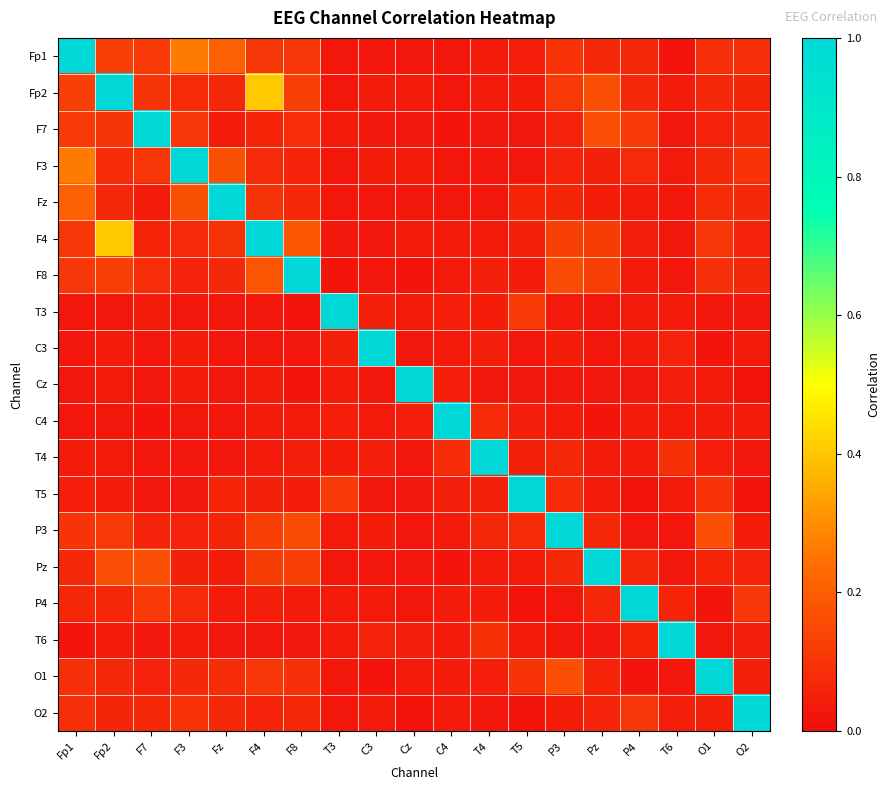

Reading right to left, list all the values displayed in this chart.

Fp1: O2=0.1	O1=0.1	T6=0.0	P4=0.1	Pz=0.1	P3=0.1	T5=0.0	T4=0.0	C4=0.0	Cz=0.0	C3=0.0	T3=0.0	F8=0.1	F4=0.1	Fz=0.2	F3=0.3	F7=0.1	Fp2=0.1	Fp1=1.0
Fp2: O2=0.1	O1=0.1	T6=0.0	P4=0.1	Pz=0.2	P3=0.1	T5=0.0	T4=0.0	C4=0.0	Cz=0.0	C3=0.0	T3=0.0	F8=0.1	F4=0.4	Fz=0.1	F3=0.1	F7=0.1	Fp2=1.0	Fp1=0.1
F7: O2=0.1	O1=0.1	T6=0.0	P4=0.1	Pz=0.2	P3=0.1	T5=0.0	T4=0.0	C4=0.0	Cz=0.0	C3=0.0	T3=0.0	F8=0.1	F4=0.1	Fz=0.0	F3=0.1	F7=1.0	Fp2=0.1	Fp1=0.1
F3: O2=0.1	O1=0.1	T6=0.0	P4=0.1	Pz=0.1	P3=0.1	T5=0.0	T4=0.0	C4=0.0	Cz=0.0	C3=0.0	T3=0.0	F8=0.1	F4=0.1	Fz=0.2	F3=1.0	F7=0.1	Fp2=0.1	Fp1=0.3
Fz: O2=0.1	O1=0.1	T6=0.0	P4=0.0	Pz=0.0	P3=0.1	T5=0.1	T4=0.0	C4=0.0	Cz=0.0	C3=0.0	T3=0.0	F8=0.1	F4=0.1	Fz=1.0	F3=0.2	F7=0.0	Fp2=0.1	Fp1=0.2
F4: O2=0.1	O1=0.1	T6=0.0	P4=0.0	Pz=0.1	P3=0.1	T5=0.1	T4=0.0	C4=0.0	Cz=0.0	C3=0.0	T3=0.0	F8=0.2	F4=1.0	Fz=0.1	F3=0.1	F7=0.1	Fp2=0.4	Fp1=0.1
F8: O2=0.1	O1=0.1	T6=0.0	P4=0.0	Pz=0.1	P3=0.2	T5=0.0	T4=0.0	C4=0.0	Cz=0.0	C3=0.0	T3=0.0	F8=1.0	F4=0.2	Fz=0.1	F3=0.1	F7=0.1	Fp2=0.1	Fp1=0.1
T3: O2=0.0	O1=0.0	T6=0.0	P4=0.0	Pz=0.0	P3=0.0	T5=0.1	T4=0.0	C4=0.0	Cz=0.0	C3=0.0	T3=1.0	F8=0.0	F4=0.0	Fz=0.0	F3=0.0	F7=0.0	Fp2=0.0	Fp1=0.0
C3: O2=0.0	O1=0.0	T6=0.1	P4=0.0	Pz=0.0	P3=0.0	T5=0.0	T4=0.0	C4=0.0	Cz=0.0	C3=1.0	T3=0.0	F8=0.0	F4=0.0	Fz=0.0	F3=0.0	F7=0.0	Fp2=0.0	Fp1=0.0
Cz: O2=0.0	O1=0.0	T6=0.0	P4=0.0	Pz=0.0	P3=0.0	T5=0.0	T4=0.0	C4=0.0	Cz=1.0	C3=0.0	T3=0.0	F8=0.0	F4=0.0	Fz=0.0	F3=0.0	F7=0.0	Fp2=0.0	Fp1=0.0
C4: O2=0.0	O1=0.0	T6=0.0	P4=0.0	Pz=0.0	P3=0.0	T5=0.0	T4=0.1	C4=1.0	Cz=0.0	C3=0.0	T3=0.0	F8=0.0	F4=0.0	Fz=0.0	F3=0.0	F7=0.0	Fp2=0.0	Fp1=0.0
T4: O2=0.0	O1=0.0	T6=0.1	P4=0.0	Pz=0.0	P3=0.1	T5=0.0	T4=1.0	C4=0.1	Cz=0.0	C3=0.0	T3=0.0	F8=0.0	F4=0.0	Fz=0.0	F3=0.0	F7=0.0	Fp2=0.0	Fp1=0.0
T5: O2=0.0	O1=0.1	T6=0.0	P4=0.0	Pz=0.0	P3=0.1	T5=1.0	T4=0.0	C4=0.0	Cz=0.0	C3=0.0	T3=0.1	F8=0.0	F4=0.1	Fz=0.1	F3=0.0	F7=0.0	Fp2=0.0	Fp1=0.0
P3: O2=0.0	O1=0.2	T6=0.0	P4=0.0	Pz=0.1	P3=1.0	T5=0.1	T4=0.1	C4=0.0	Cz=0.0	C3=0.0	T3=0.0	F8=0.2	F4=0.1	Fz=0.1	F3=0.1	F7=0.1	Fp2=0.1	Fp1=0.1
Pz: O2=0.1	O1=0.1	T6=0.0	P4=0.1	Pz=1.0	P3=0.1	T5=0.0	T4=0.0	C4=0.0	Cz=0.0	C3=0.0	T3=0.0	F8=0.1	F4=0.1	Fz=0.0	F3=0.1	F7=0.2	Fp2=0.2	Fp1=0.1
P4: O2=0.1	O1=0.0	T6=0.1	P4=1.0	Pz=0.1	P3=0.0	T5=0.0	T4=0.0	C4=0.0	Cz=0.0	C3=0.0	T3=0.0	F8=0.0	F4=0.0	Fz=0.0	F3=0.1	F7=0.1	Fp2=0.1	Fp1=0.1
T6: O2=0.0	O1=0.0	T6=1.0	P4=0.1	Pz=0.0	P3=0.0	T5=0.0	T4=0.1	C4=0.0	Cz=0.0	C3=0.1	T3=0.0	F8=0.0	F4=0.0	Fz=0.0	F3=0.0	F7=0.0	Fp2=0.0	Fp1=0.0
O1: O2=0.0	O1=1.0	T6=0.0	P4=0.0	Pz=0.1	P3=0.2	T5=0.1	T4=0.0	C4=0.0	Cz=0.0	C3=0.0	T3=0.0	F8=0.1	F4=0.1	Fz=0.1	F3=0.1	F7=0.1	Fp2=0.1	Fp1=0.1
O2: O2=1.0	O1=0.0	T6=0.0	P4=0.1	Pz=0.1	P3=0.0	T5=0.0	T4=0.0	C4=0.0	Cz=0.0	C3=0.0	T3=0.0	F8=0.1	F4=0.1	Fz=0.1	F3=0.1	F7=0.1	Fp2=0.1	Fp1=0.1